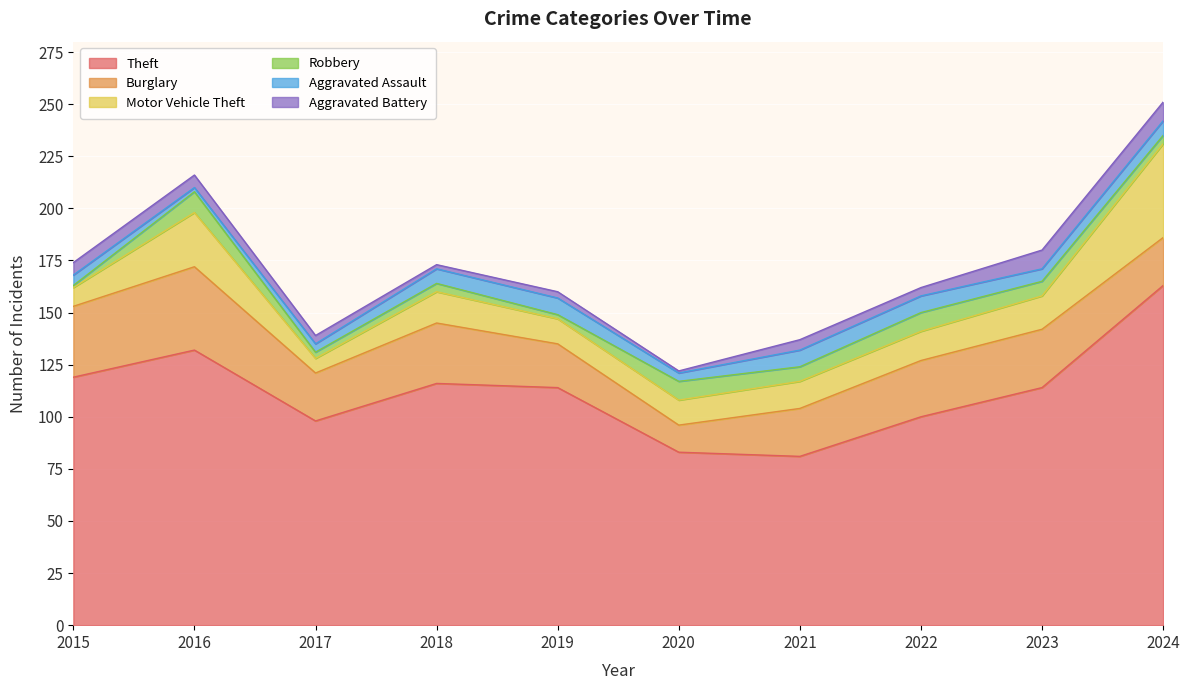

What value does the Theft series have at 2016, to the nearest 5?

130